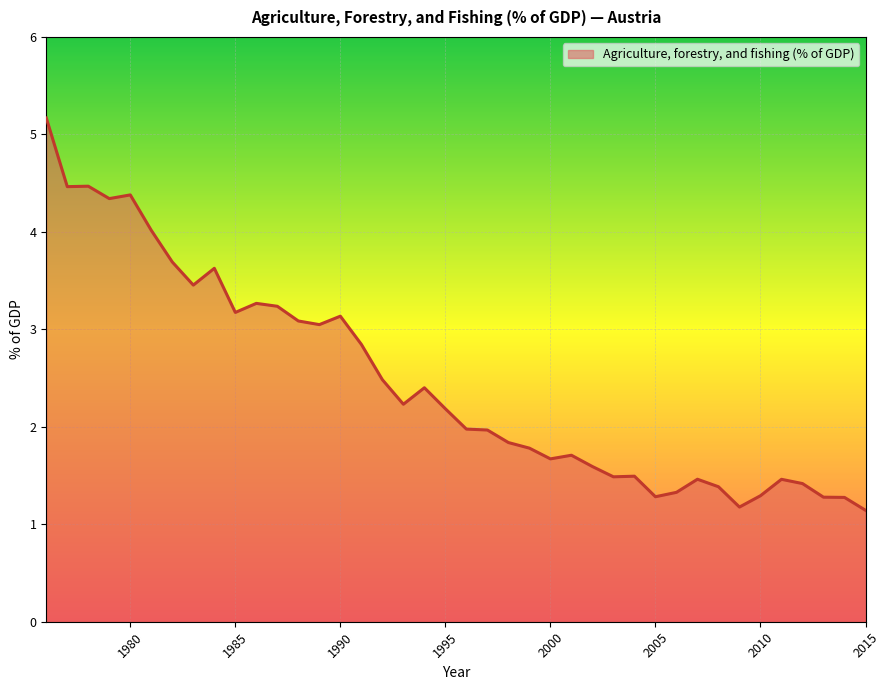

What is the minimum value shown in the chart?

1.1